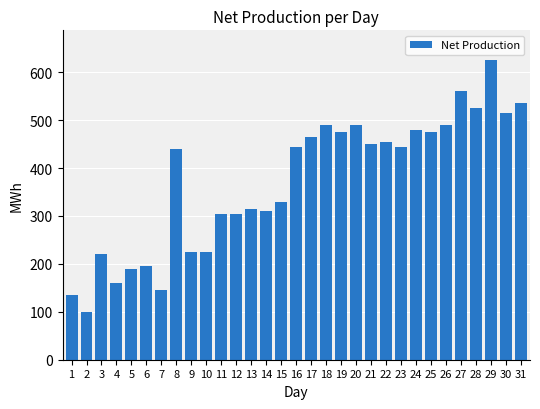

What is the sum of all values?

11520